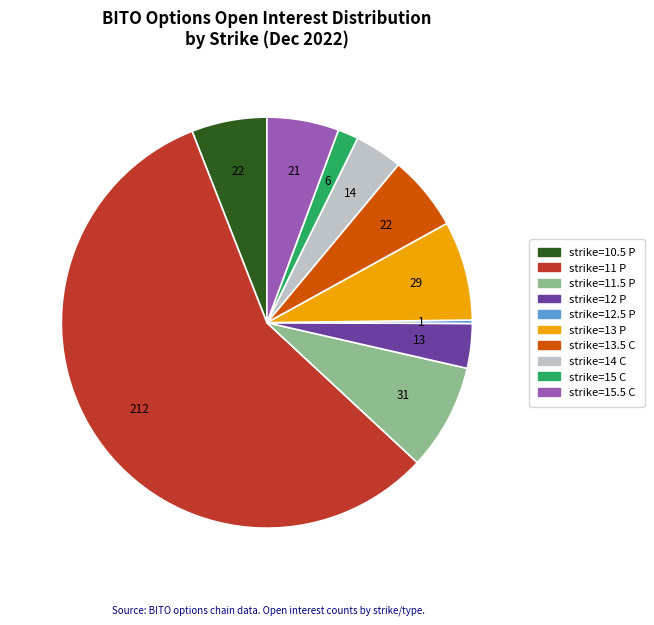

Which slice is the largest?

strike=11 P